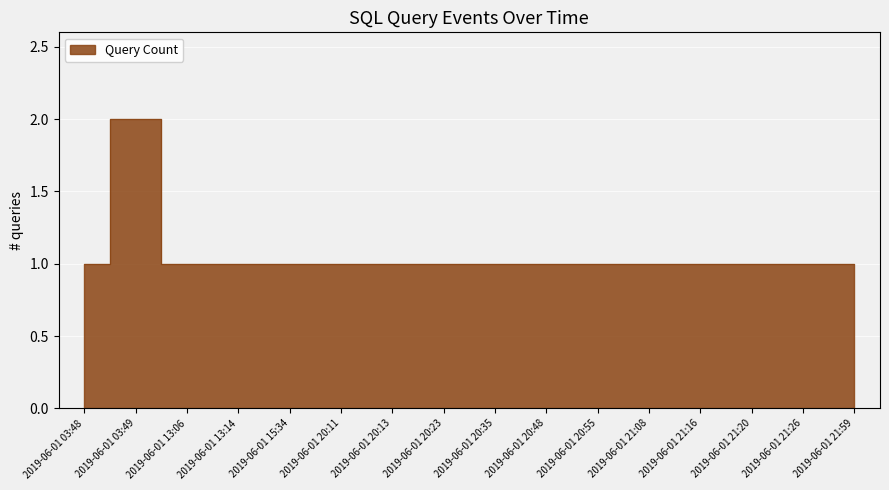

What is the sum of all values?

17